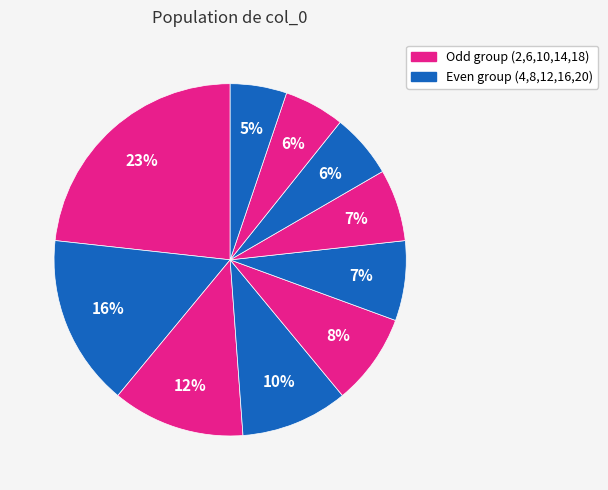

Count the number of slices in the pie.

10